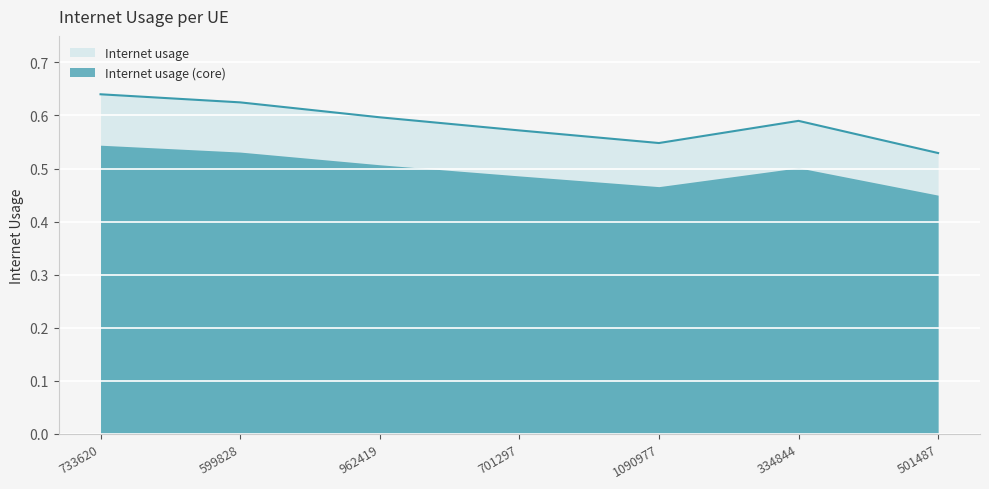

What position from the left is 599828?

2